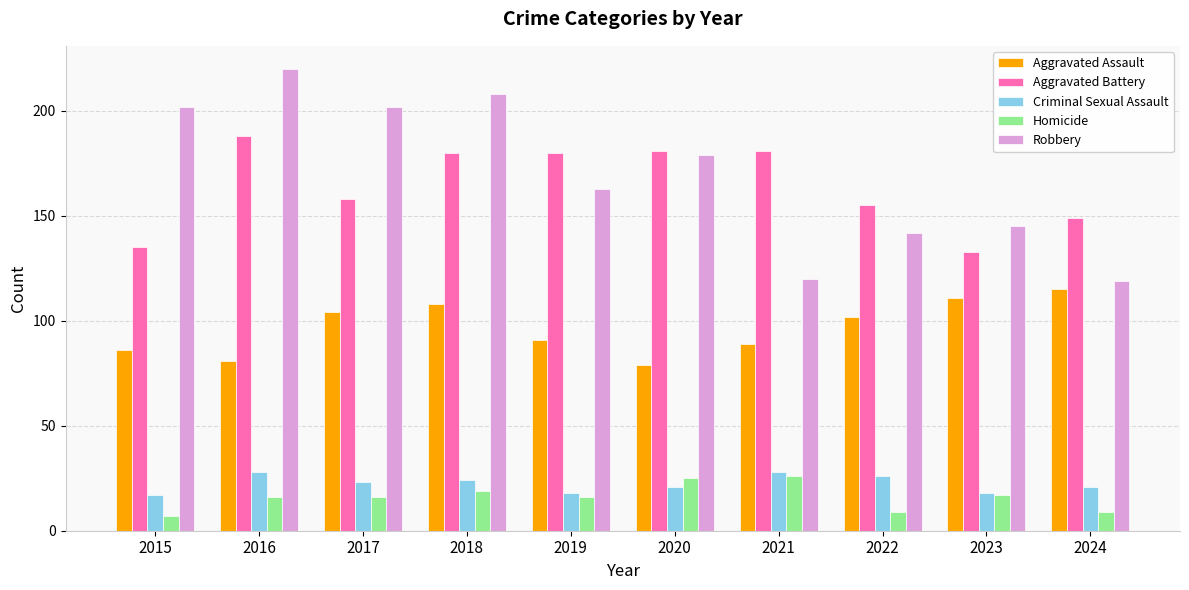

What is the value of the Aggravated Assault bar at the 4th from the left?

108